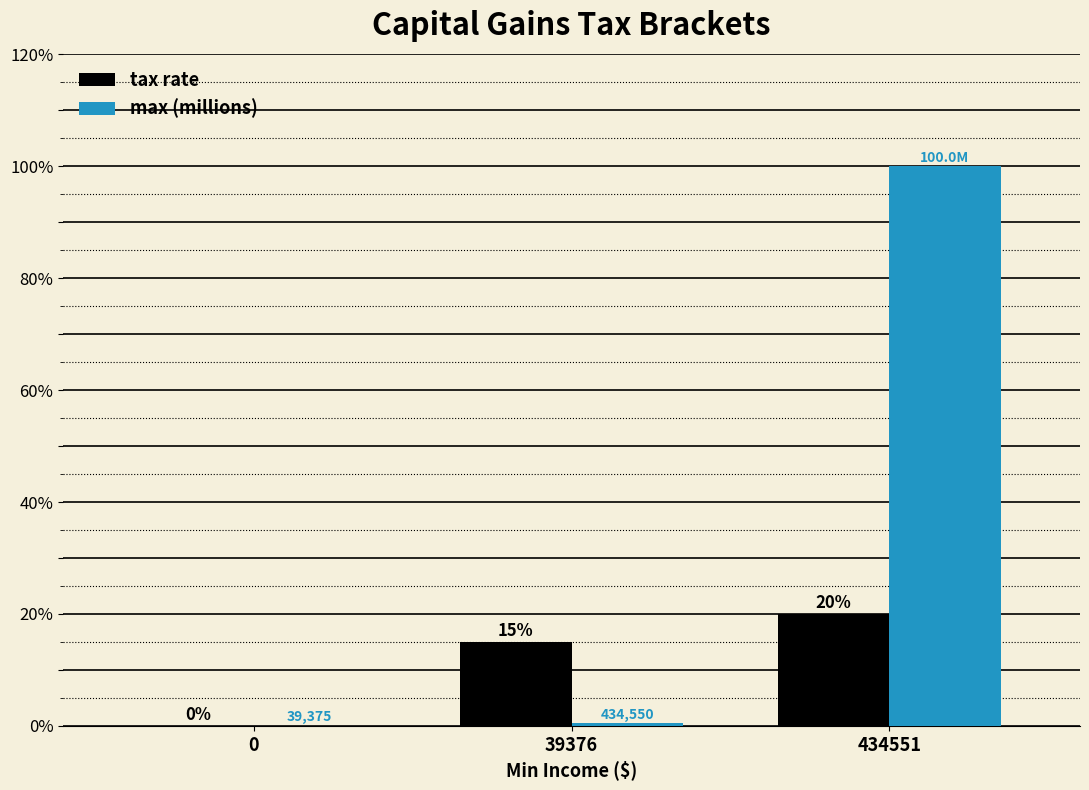

Read the max (millions) value at 434551.

100.0